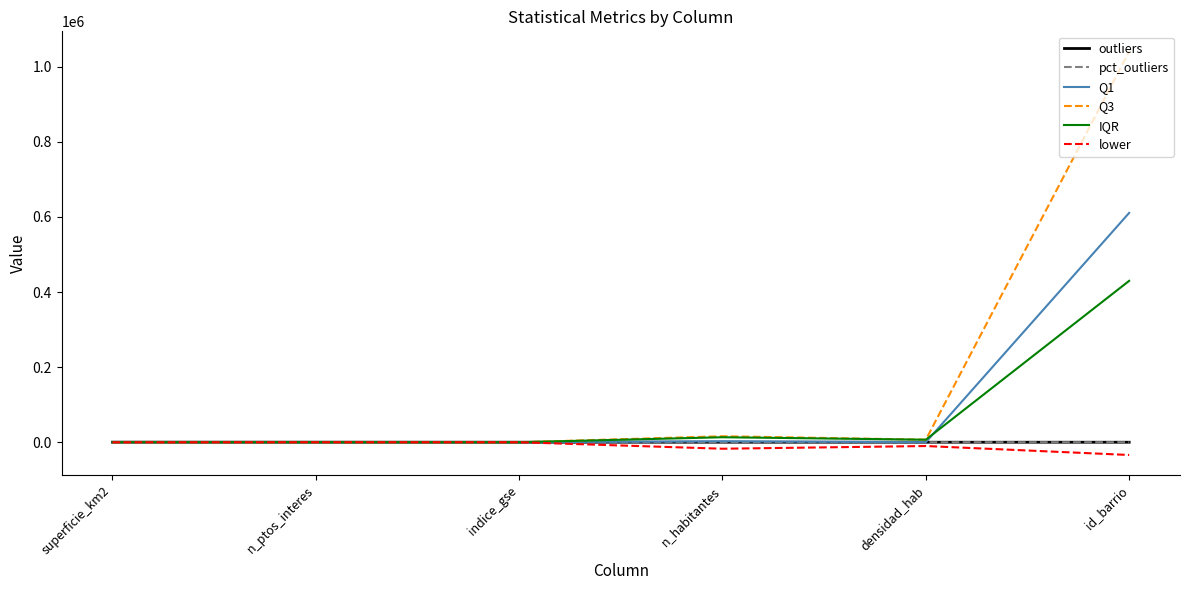

Which category has the lowest value in the lower series?

id_barrio